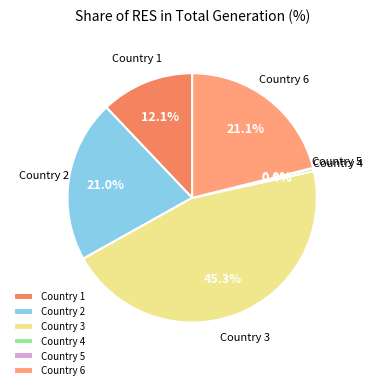

What percentage is NOT represented by Country 2?

79.0%